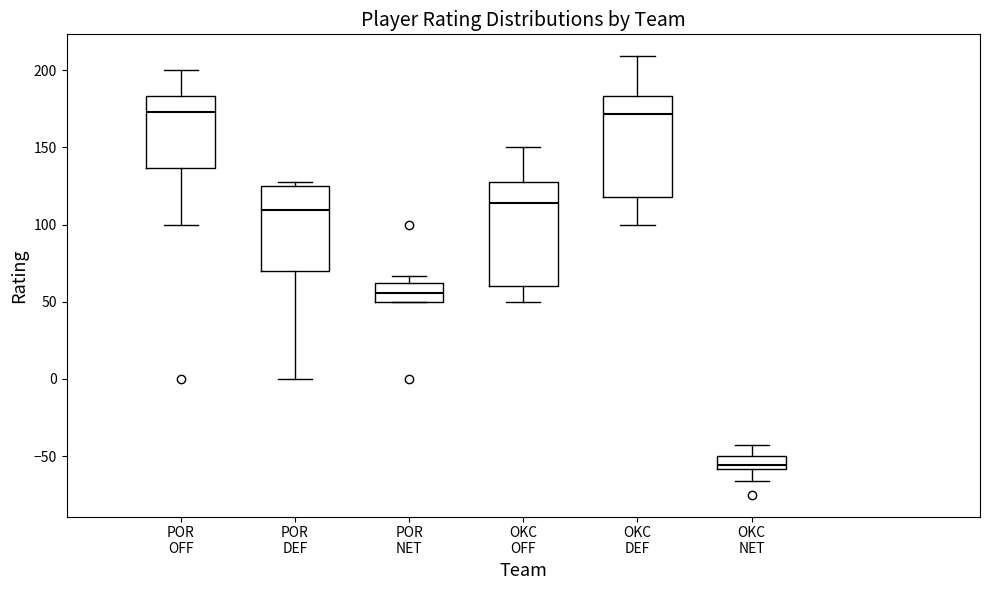

Where does the upper whisker of the box for OKC OFF end on the y-axis? The values are not printed on the chart, so give them approximately, as read against the axis.

150